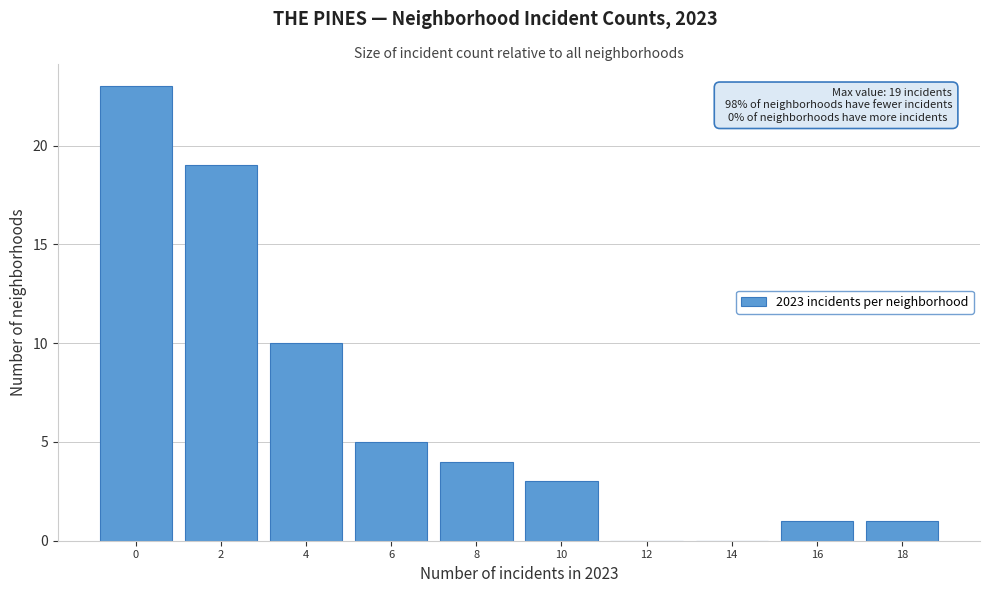

Reading left to right, list all the values displayed in this chart.

0=23	2=19	4=10	6=5	8=4	10=3	12=0	14=0	16=1	18=1